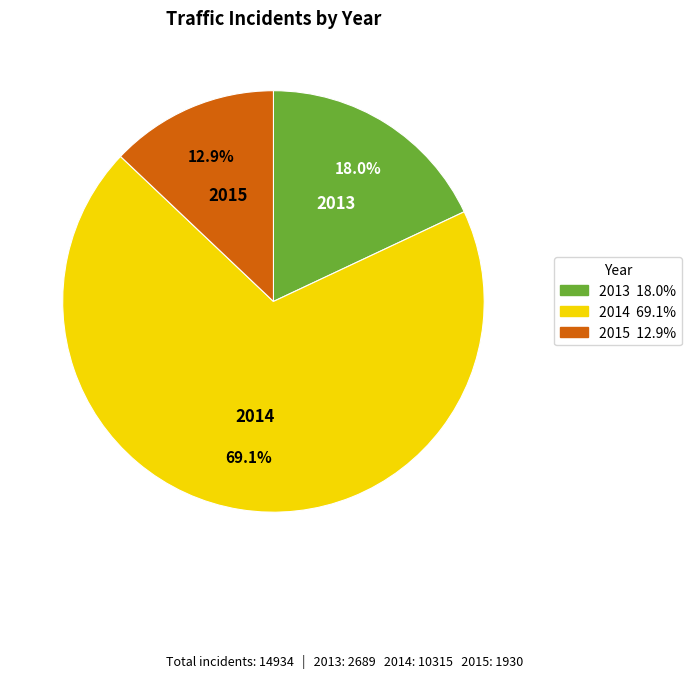

To the nearest percent, what is the difference between the largest and smallest slice percentages?

56%